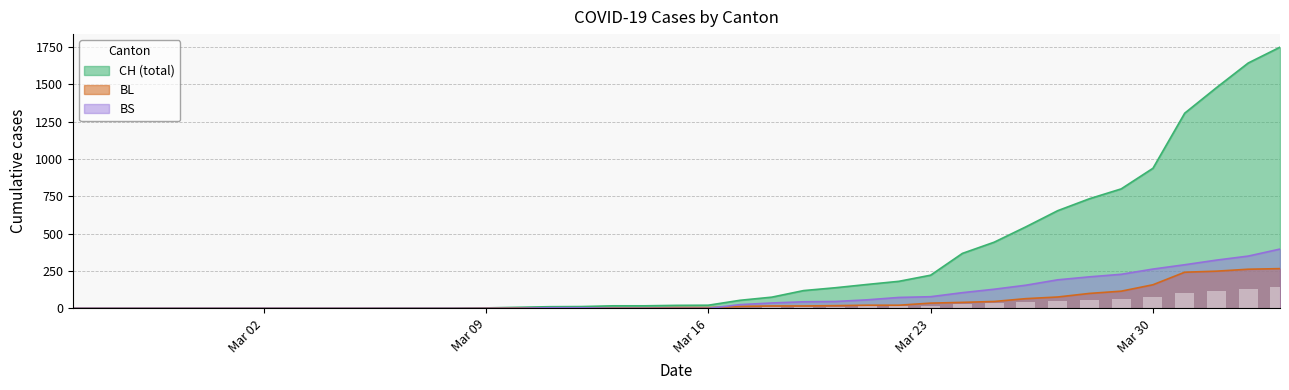

What position from the right is 2020-03-07?

28